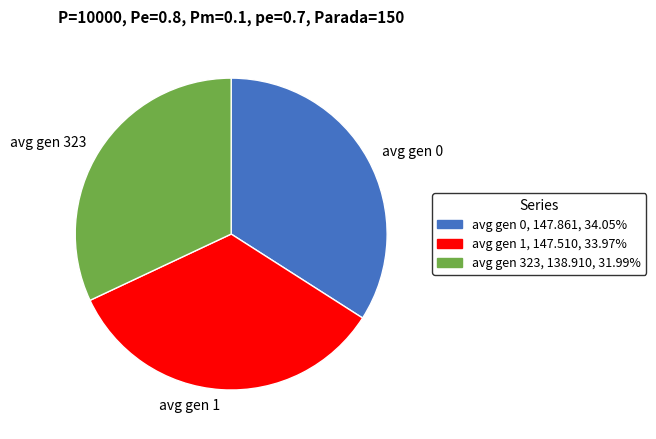

True or false: avg gen 0 accounts for 34% of the total.

True